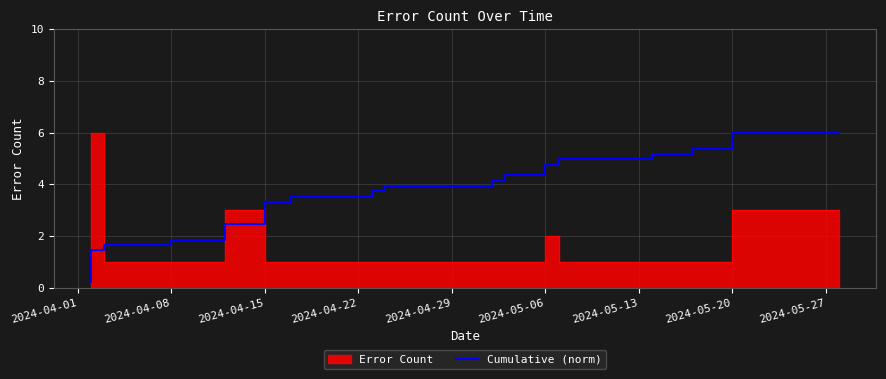

Which category has the lowest value across all series?

2024-04-01